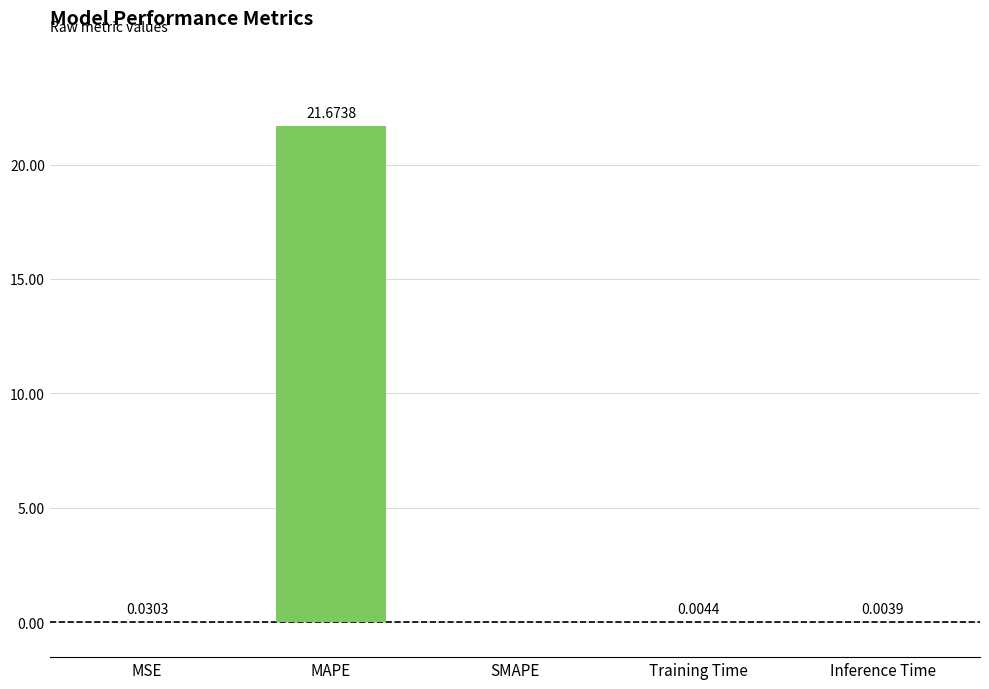

Does the chart contain stacked bars?

No